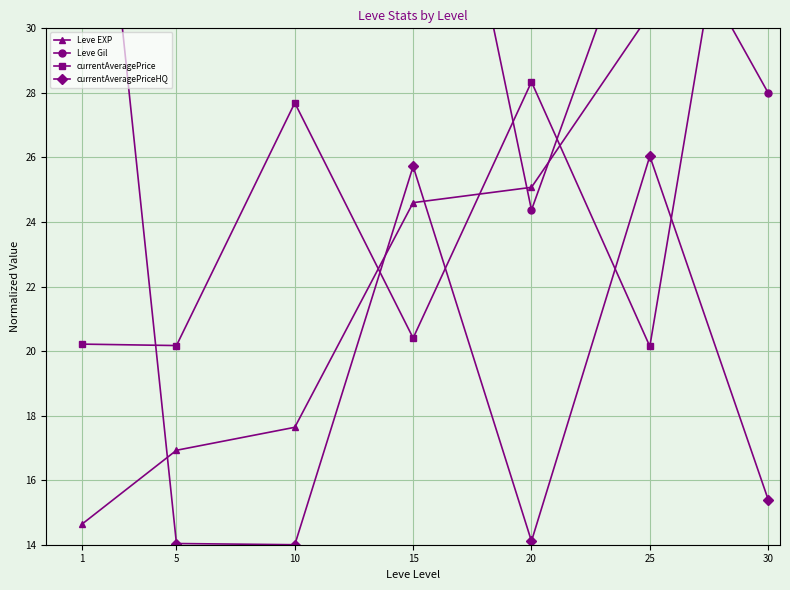

How many values in the Leve EXP series exceed 24?

4